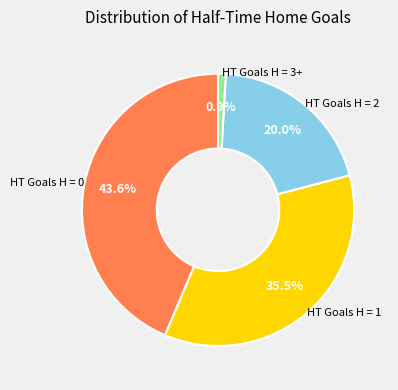

Does any single category account for the majority?

No